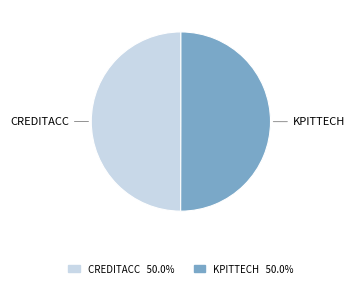

The KPITTECH slice represents 50% of the pie. True or false?

True